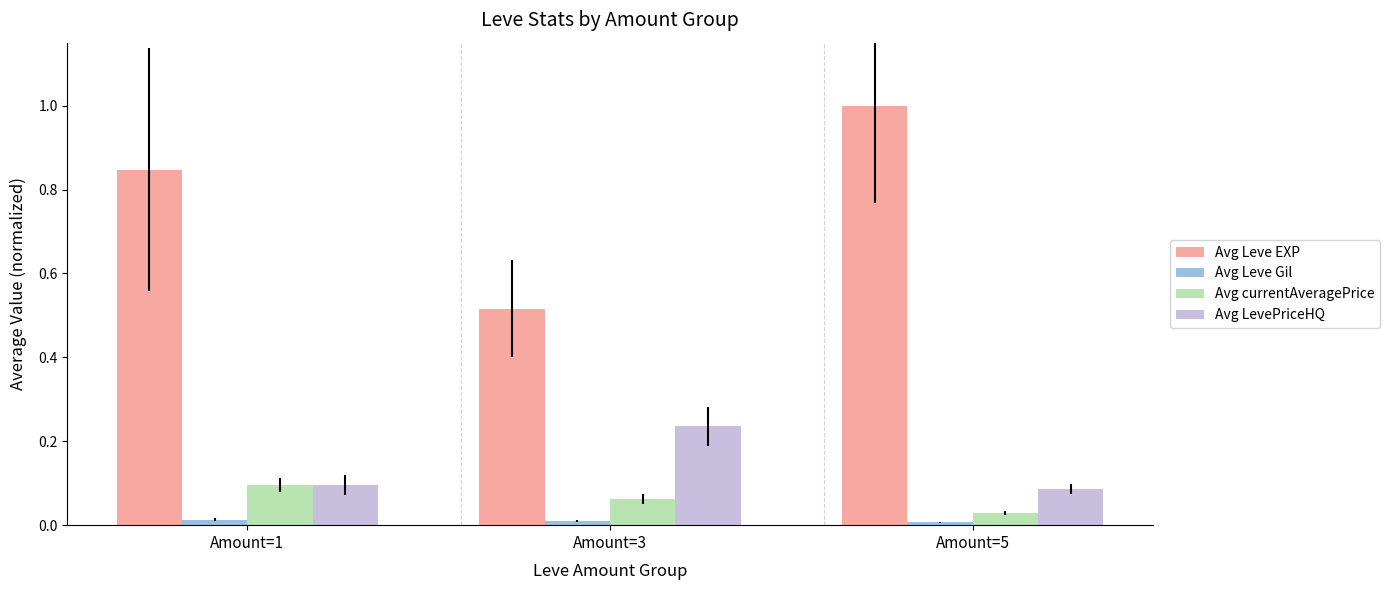

Is it true that Avg currentAveragePrice equals 0.1 at Amount=3?

True